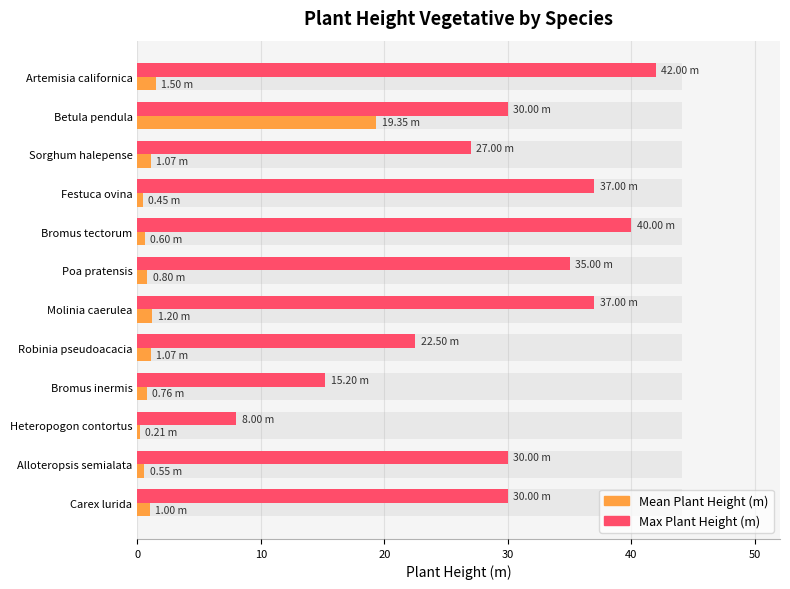

What is the difference between the second highest and second lowest values in the Mean Plant Height (m) series?

1.1